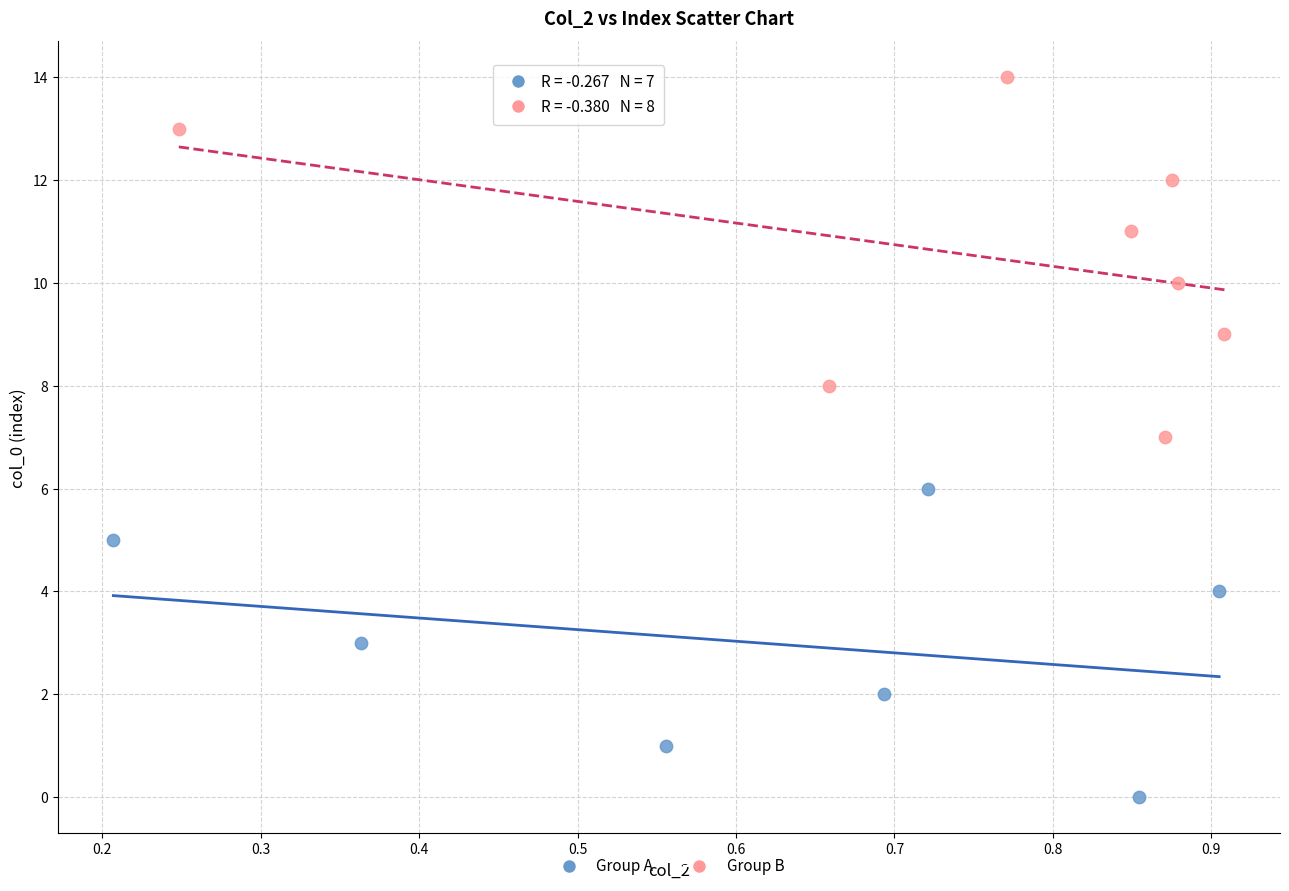

Which series reaches the minimum Y coordinate?

Group A